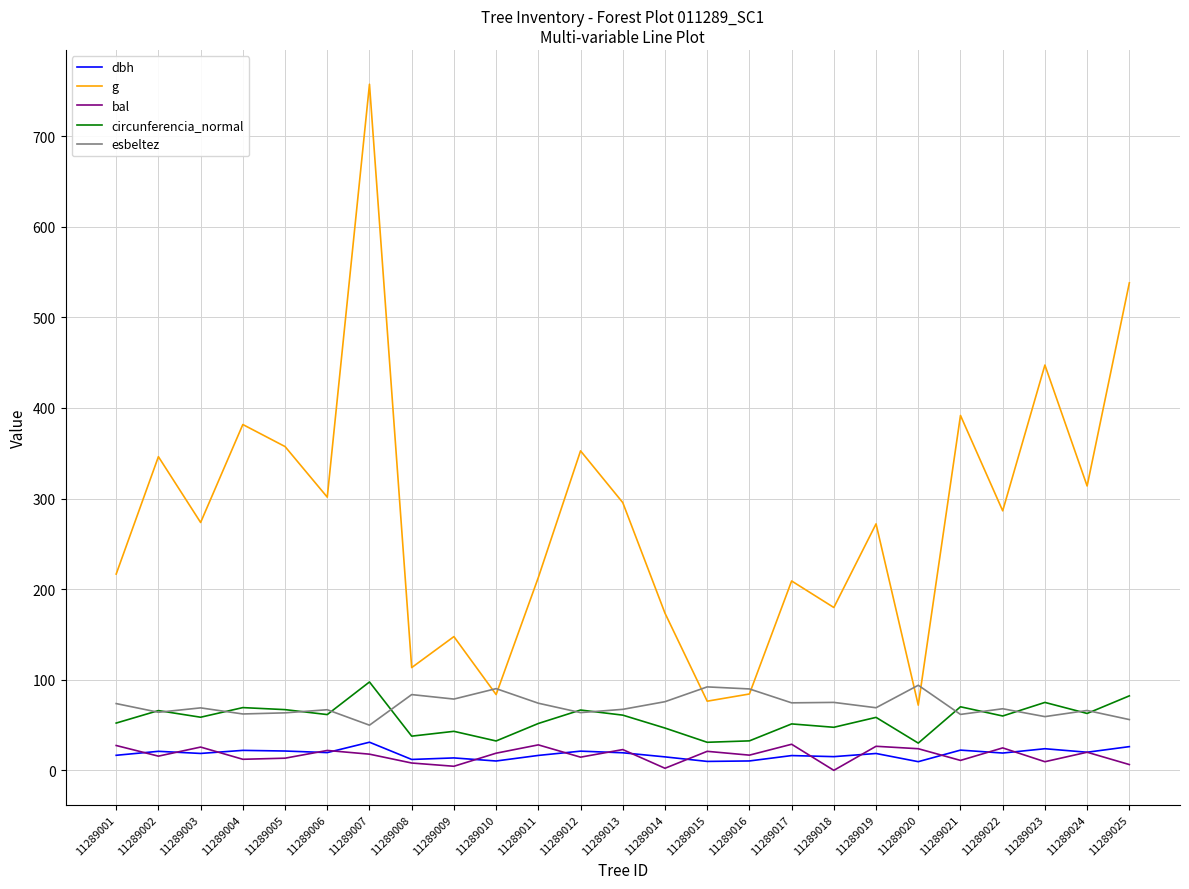

True or false: esbeltez and bal intersect in this chart.

False